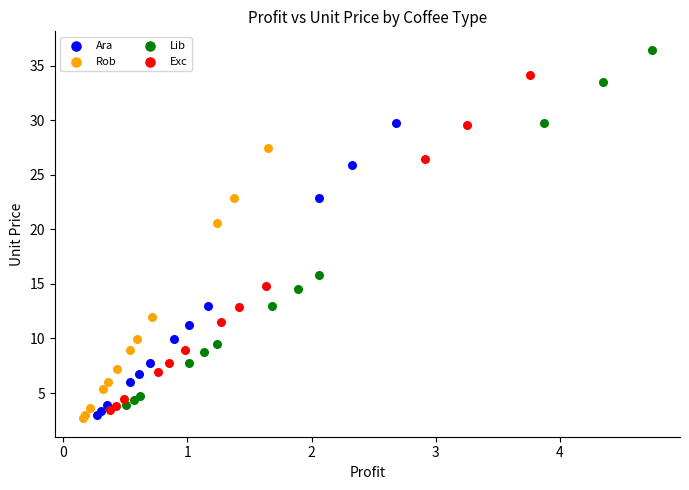

Which series has the largest Y range (max minus min)?

Lib